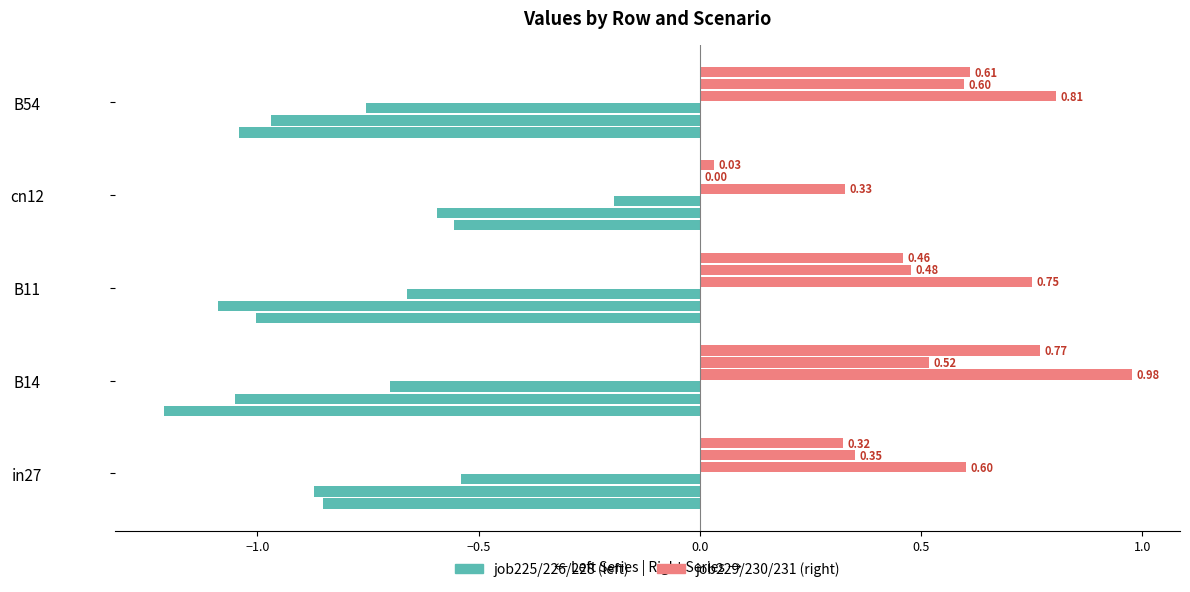

How many distinct data groups are displayed?

2